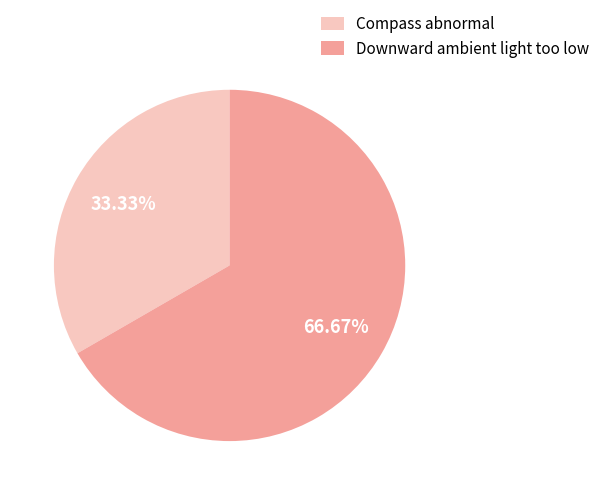

The Compass abnormal slice represents 46% of the pie. True or false?

False